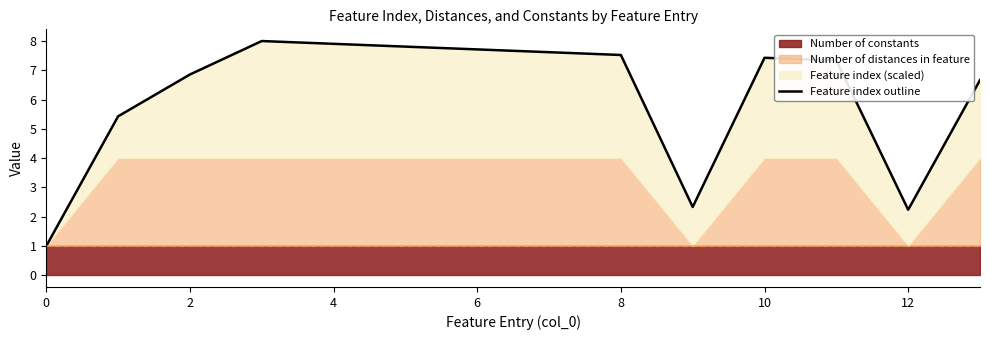

What is the label of the 12th point from the left?

11